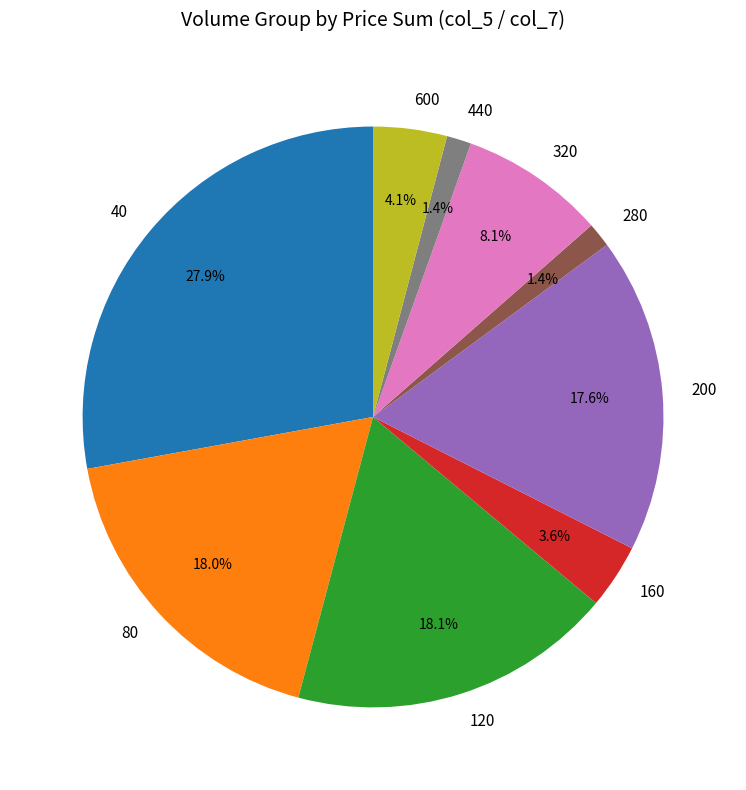

How much of the chart is everything except 600?

95.9%